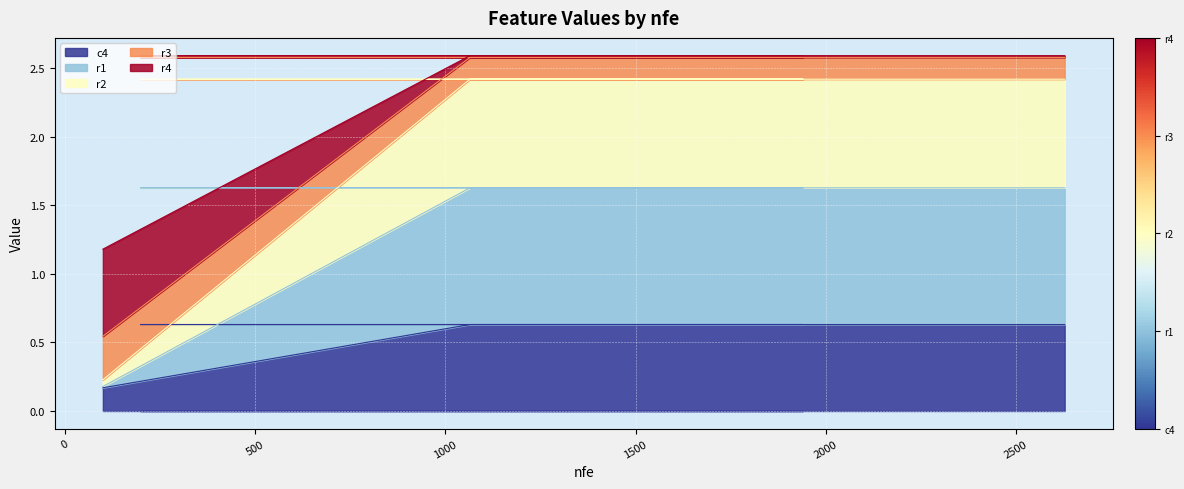

What are all the series names shown in the legend?

c4, r1, r2, r3, r4